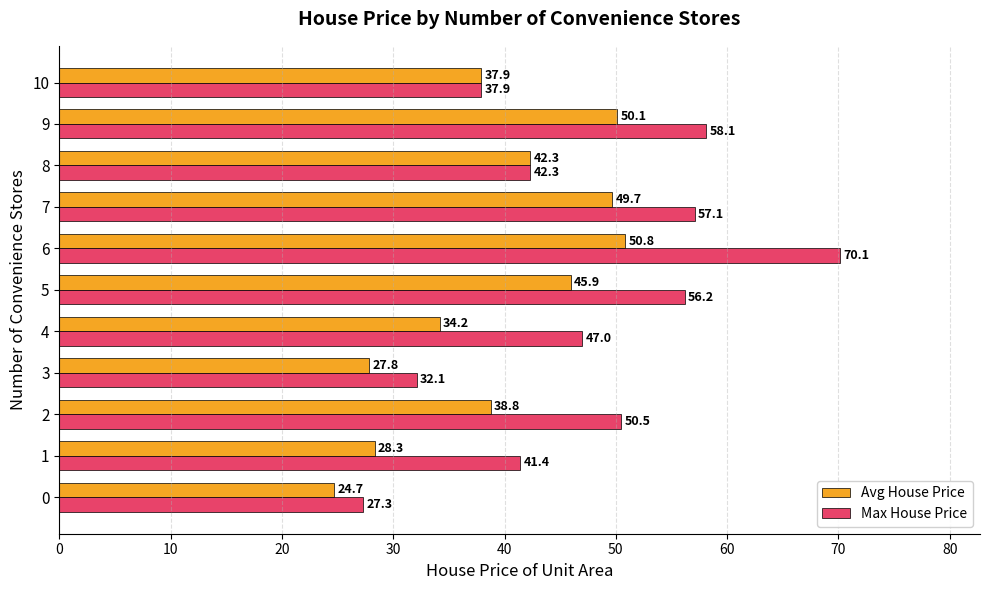

What is the approximate value of Max House Price at 7?

57.1